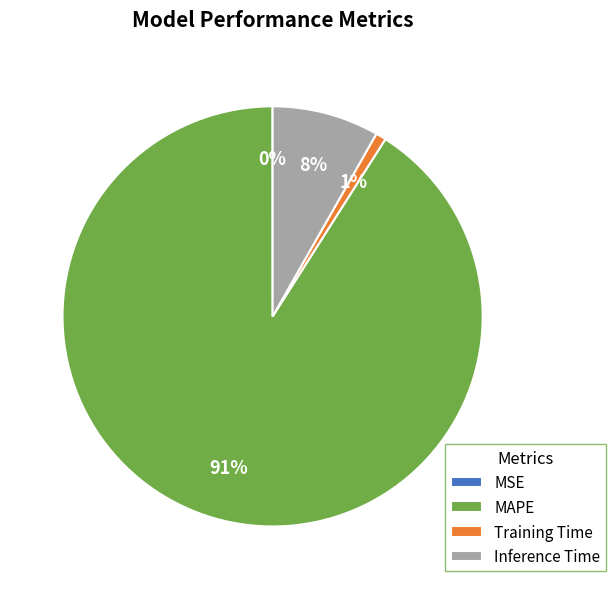

What percentage is the Training Time slice, to the nearest percent?

1%